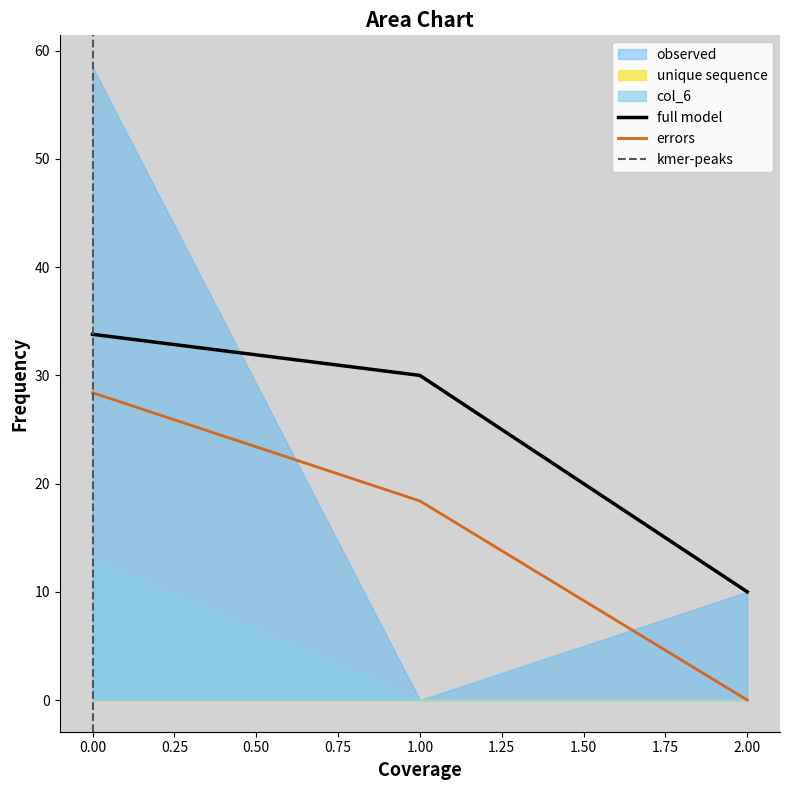

True or false: col_16 has a value of 52.5 at 1.

False